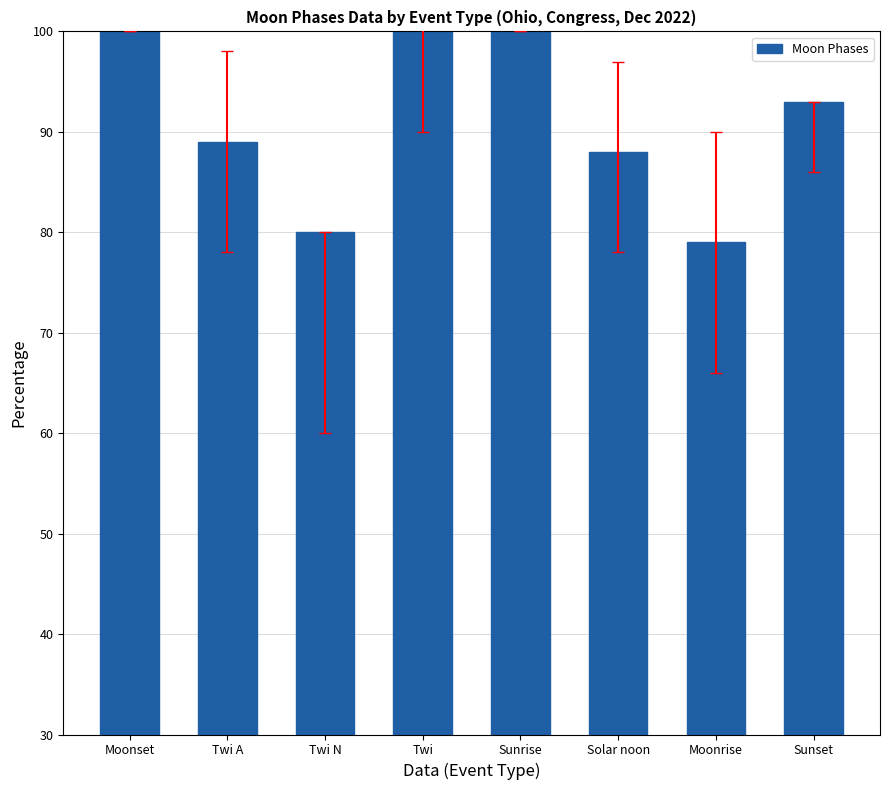

The chart shows a value of 108 at Moonrise. True or false?

False